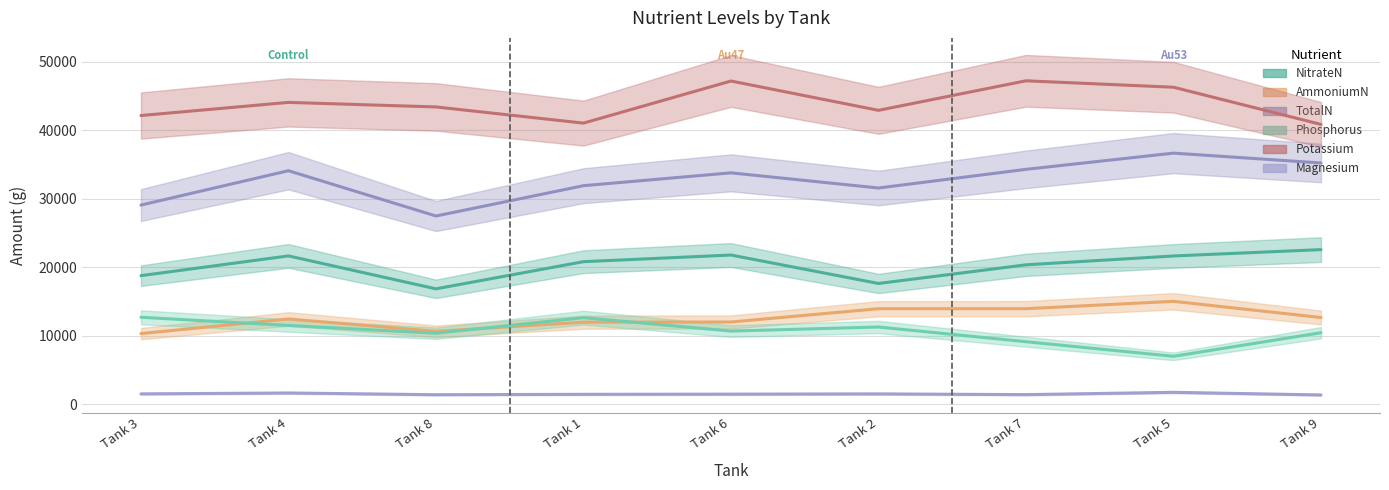

True or false: Potassium and Magnesium intersect in this chart.

False